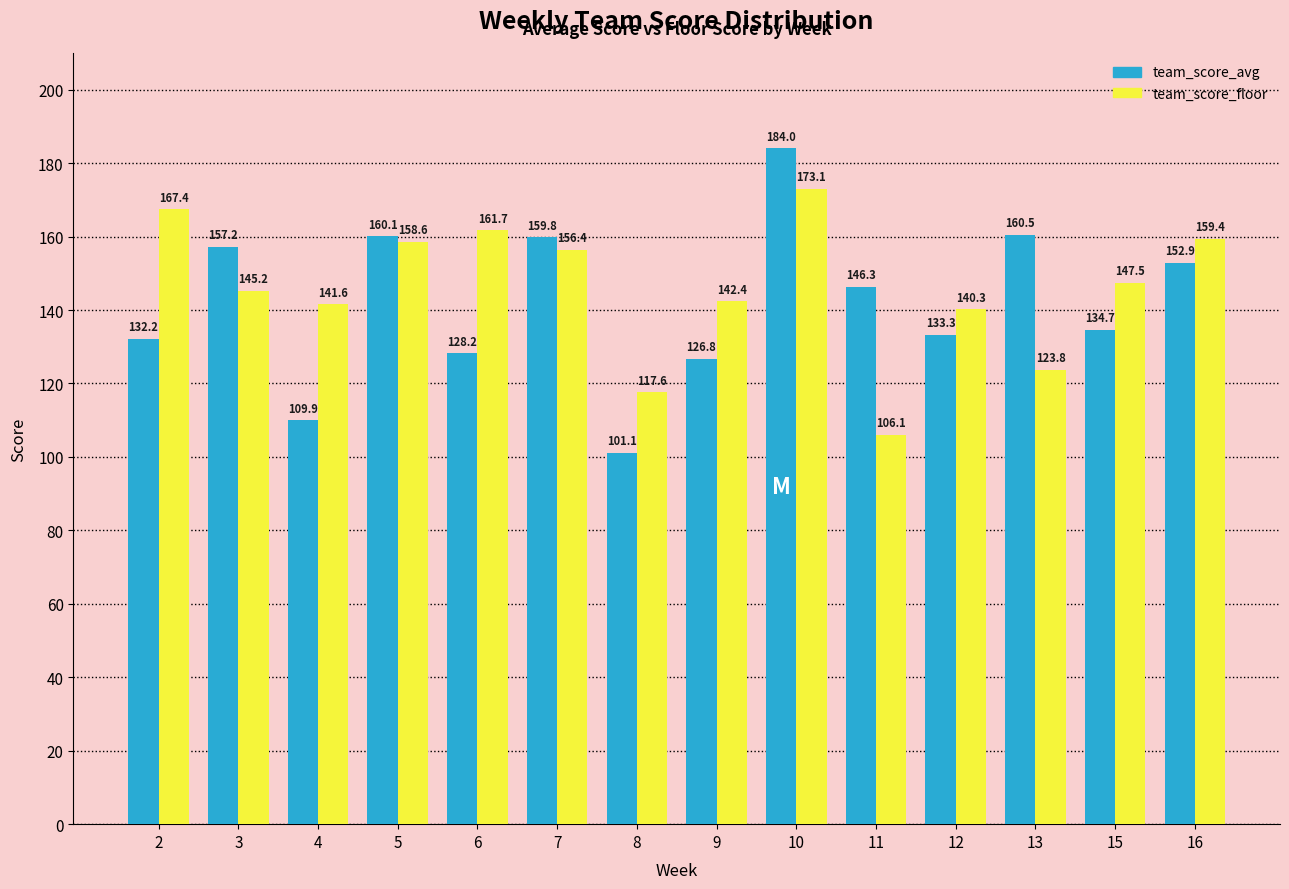

Are the bars horizontal?

No